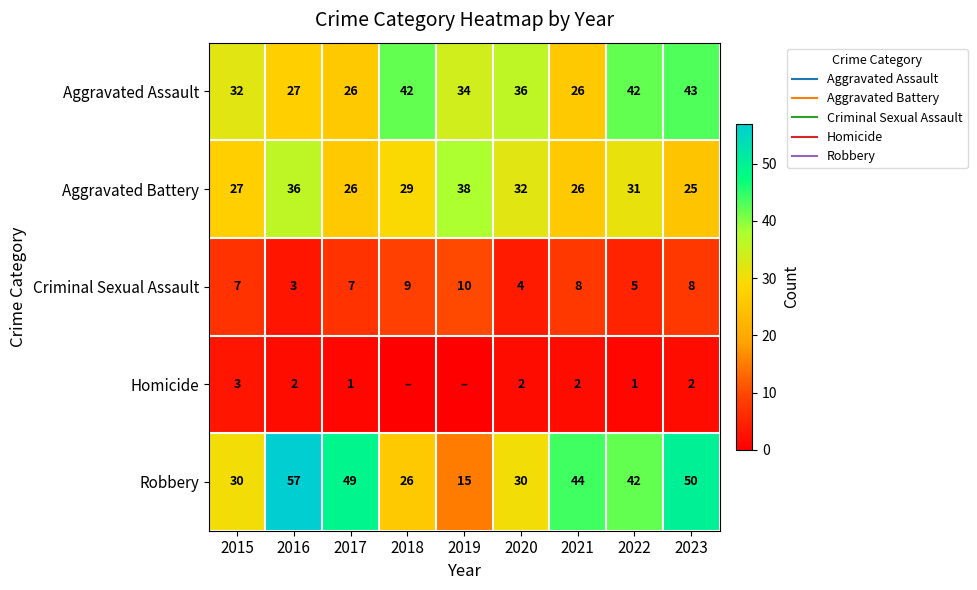

What is the difference between the maximum and minimum values in the Criminal Sexual Assault series?

7